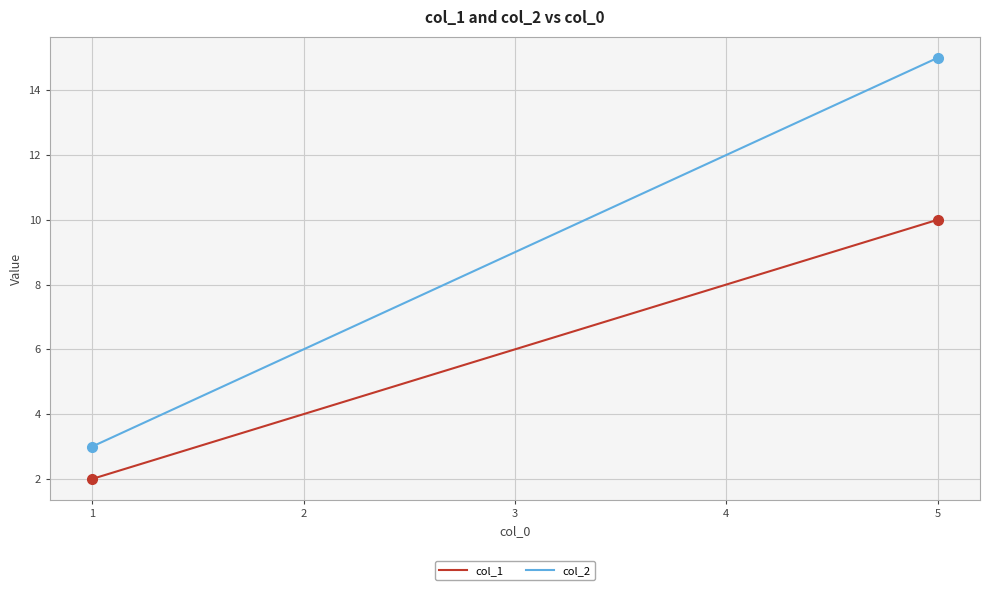

Between 1 and 3, which series saw the biggest shift?

col_2